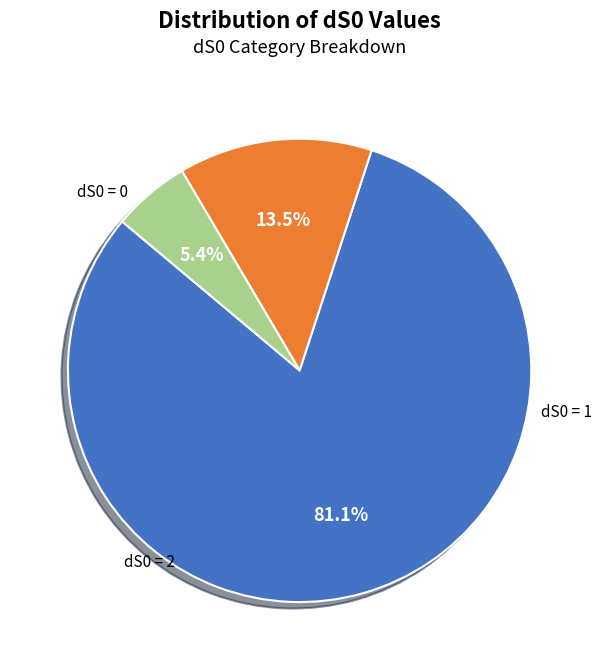

Count the number of slices in the pie.

3